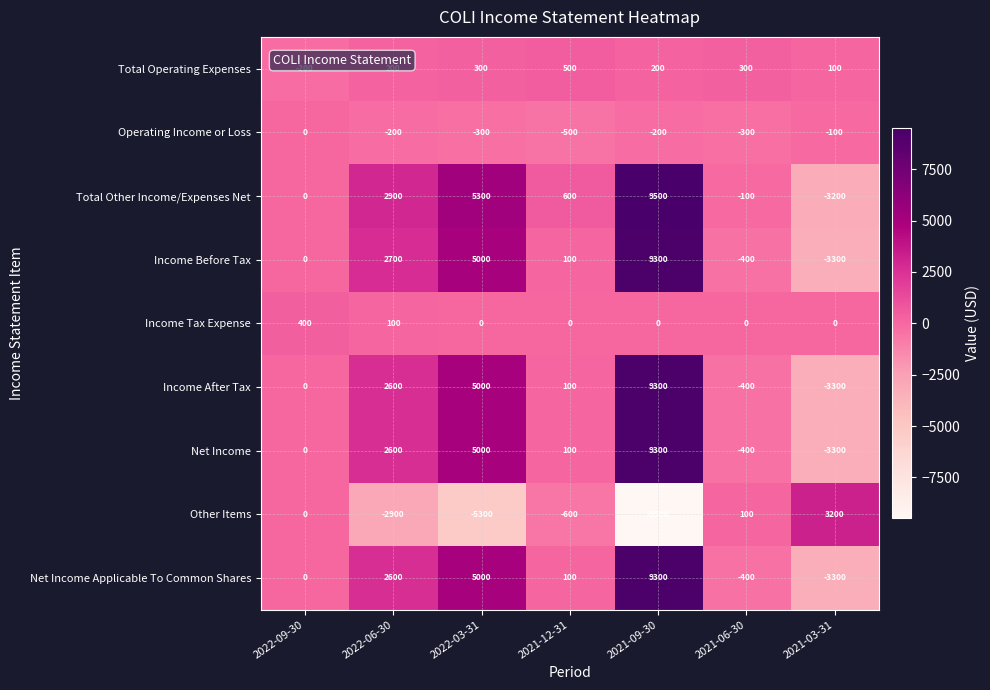

At which category does the chart reach its peak across all series?

2021-09-30